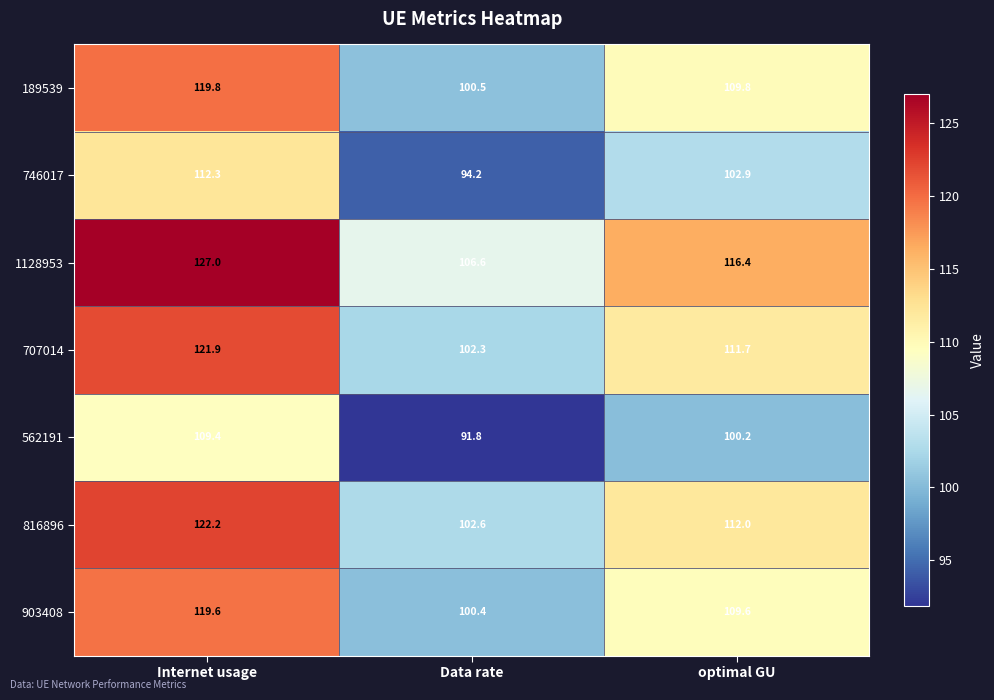

Where is 562191 nearest to the value 100?

optimal GU